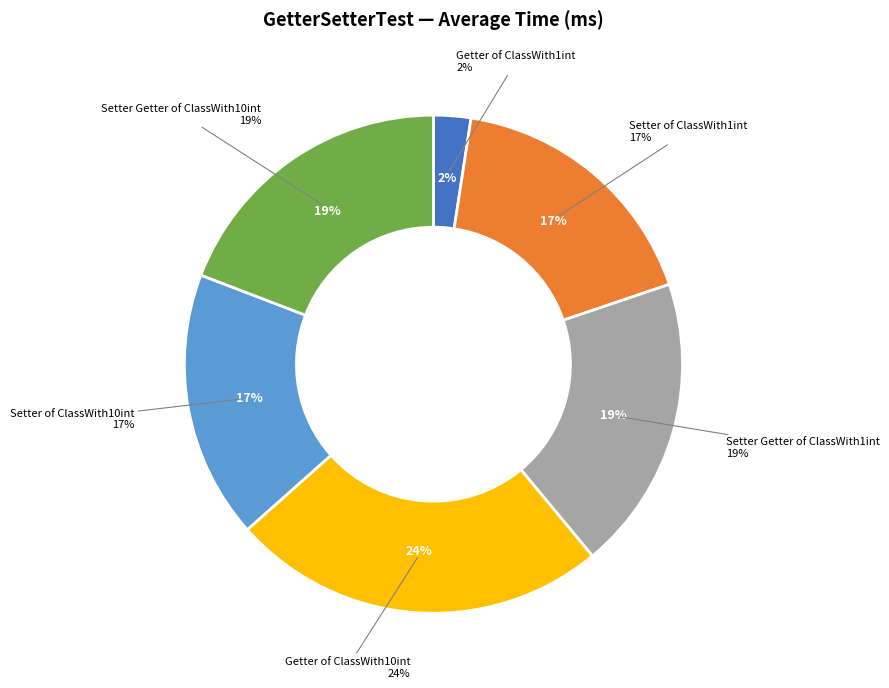

Is Getter of ClassWith10int the majority of the pie?

No